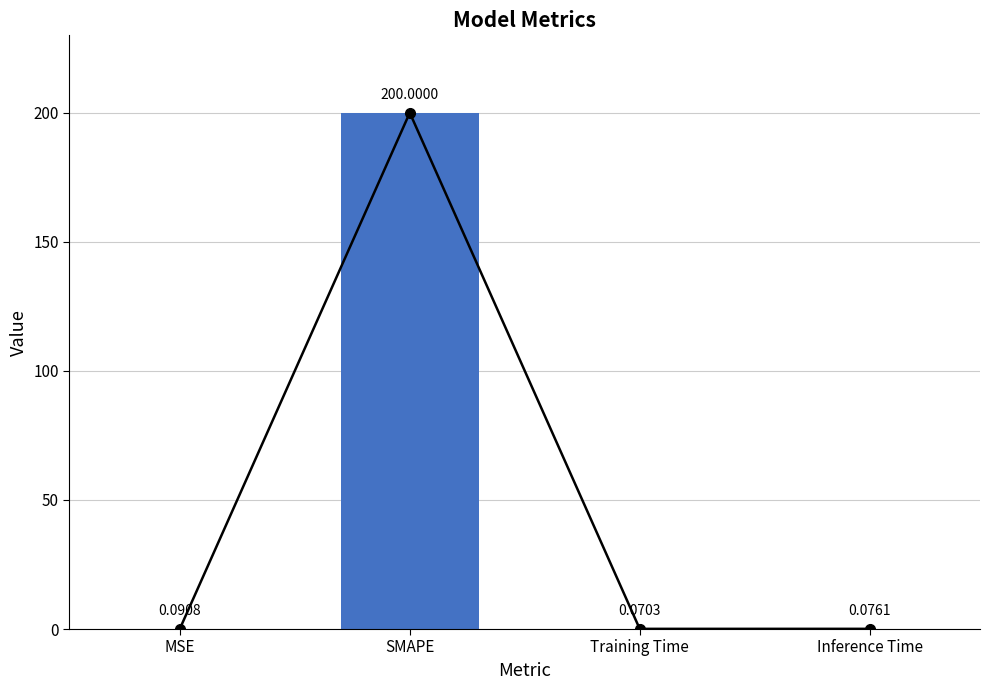

True or false: the data shows 0.0 at Inference Time.

False